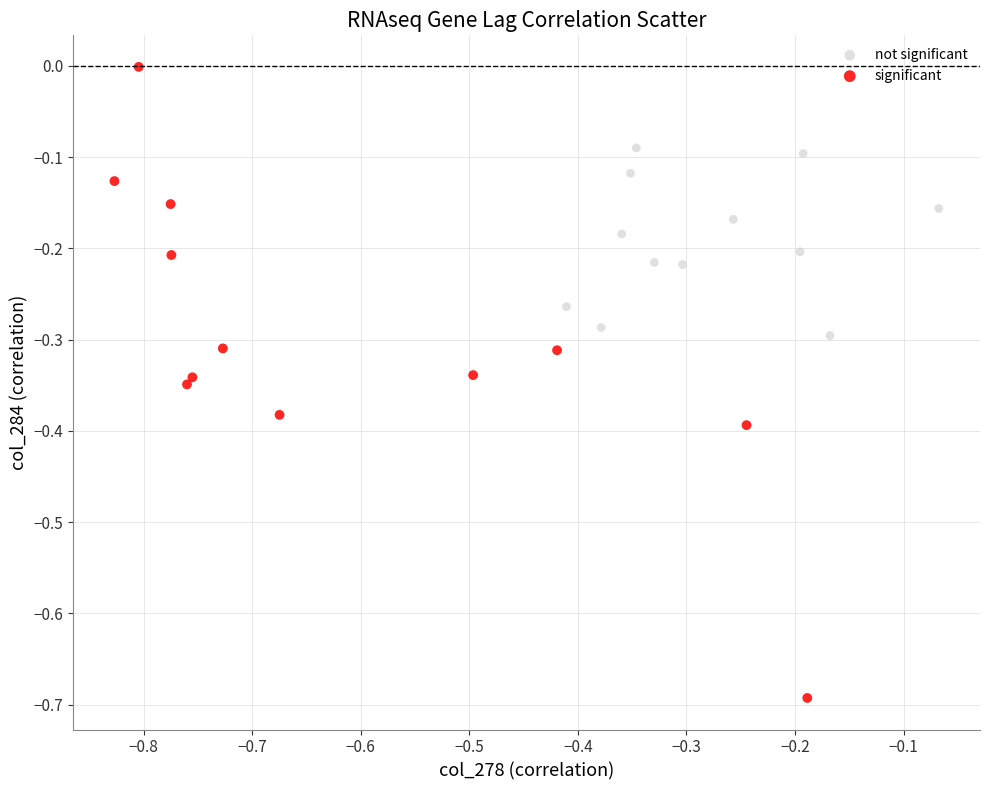

Which series has the largest Y range (max minus min)?

significant